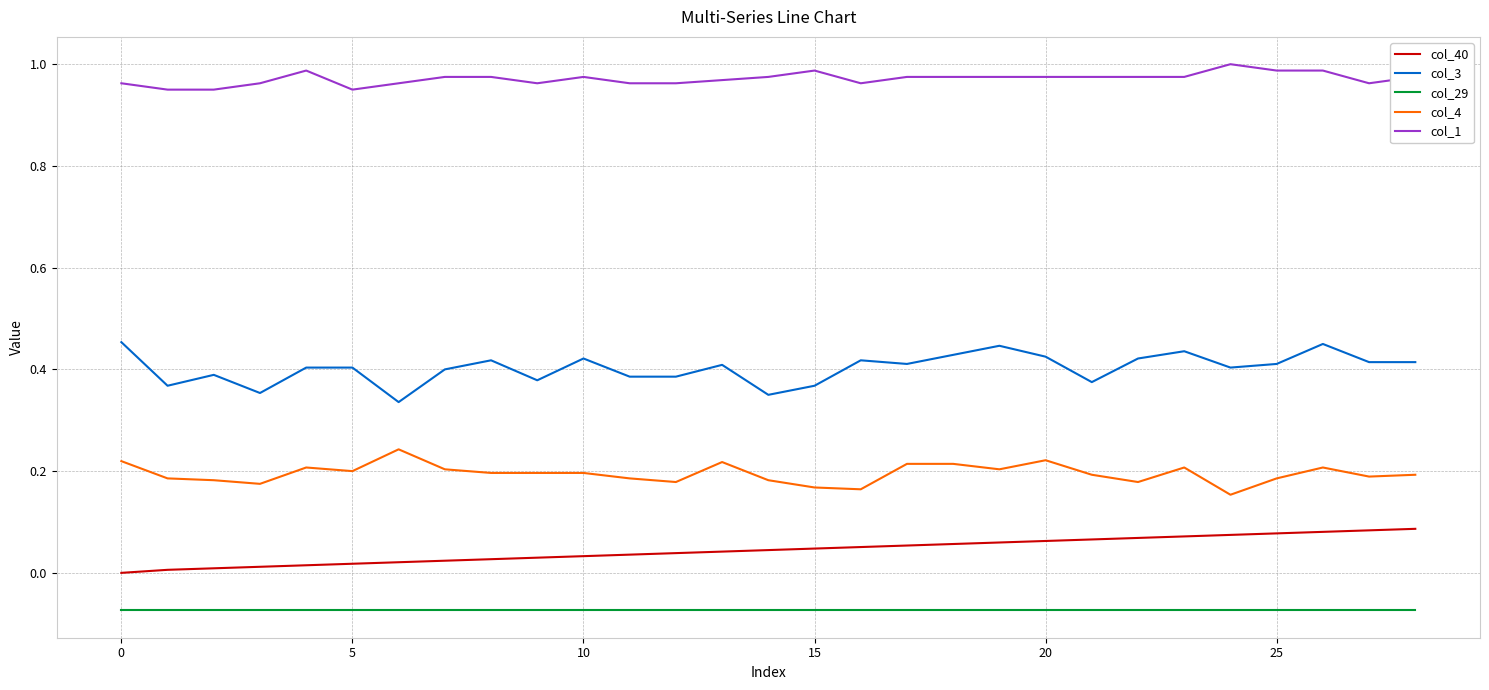

True or false: col_1 and col_4 intersect in this chart.

False